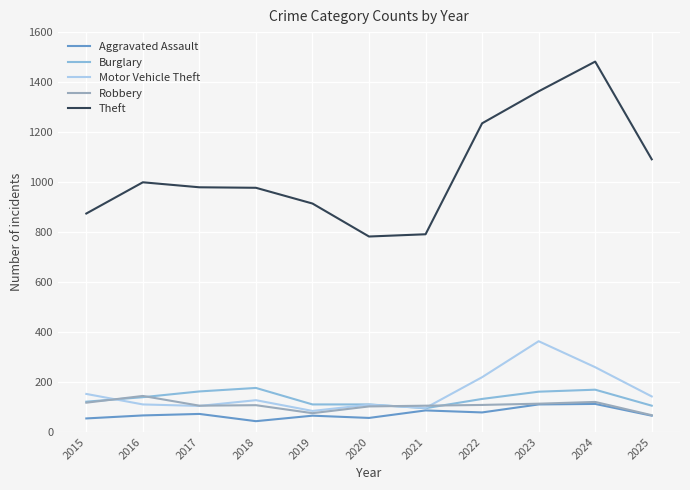

What is the total value across all series at 2017?

1422